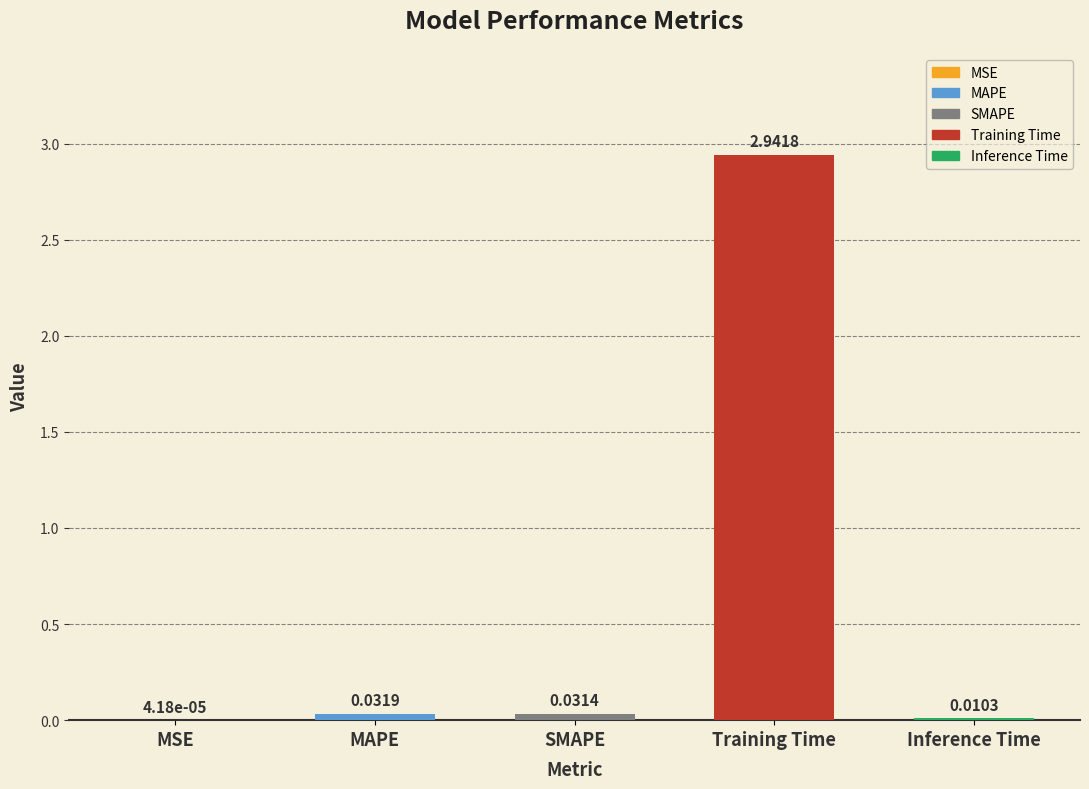

Where is the data nearest to the value 1?

MAPE